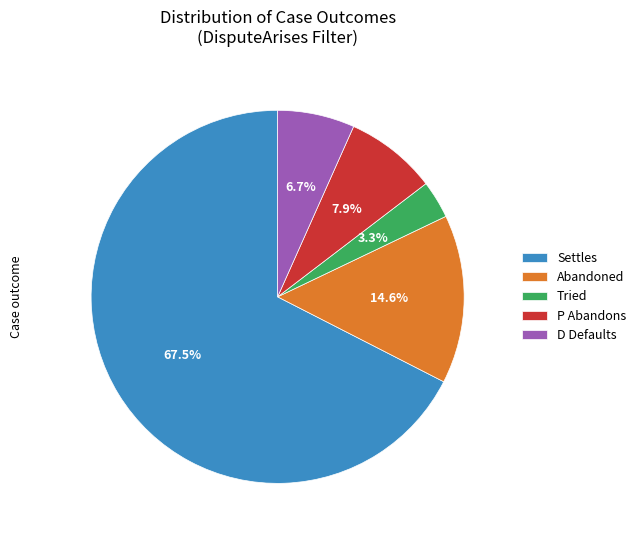

True or false: Abandoned accounts for 24% of the total.

False